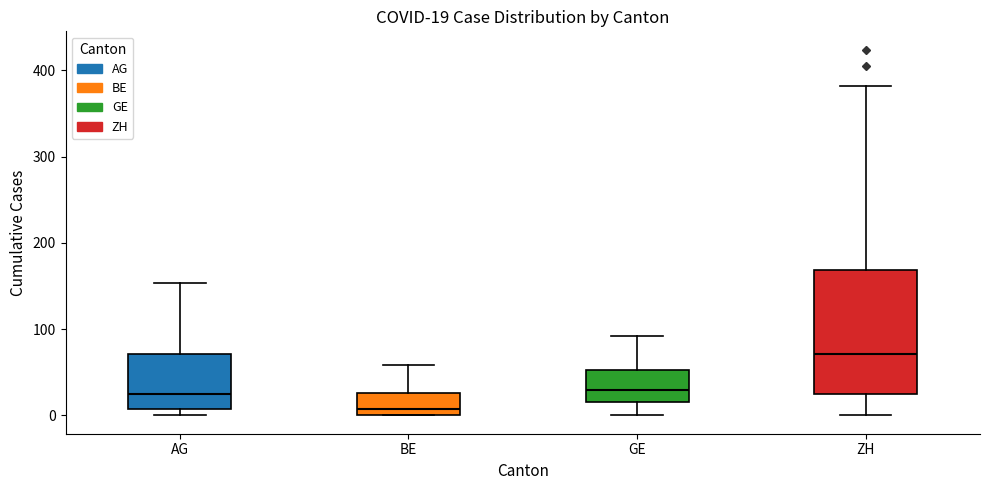

Which box's median line is the lowest?

BE